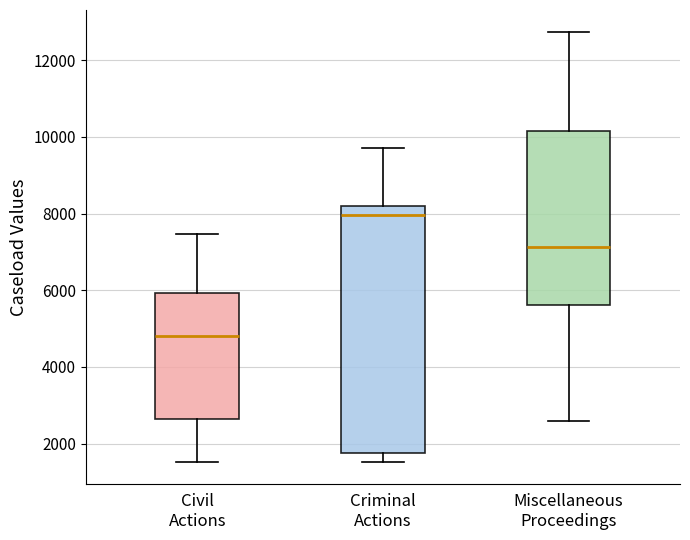

Which box is the tallest, from its lower edge to its upper edge?

Criminal Actions